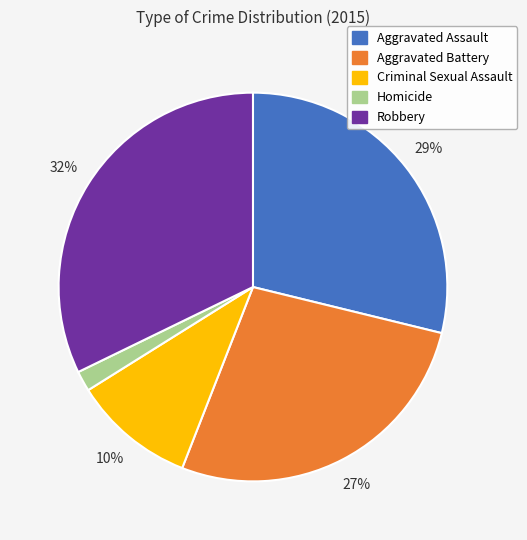

To the nearest percent, what percentage of the pie is Robbery?

32%